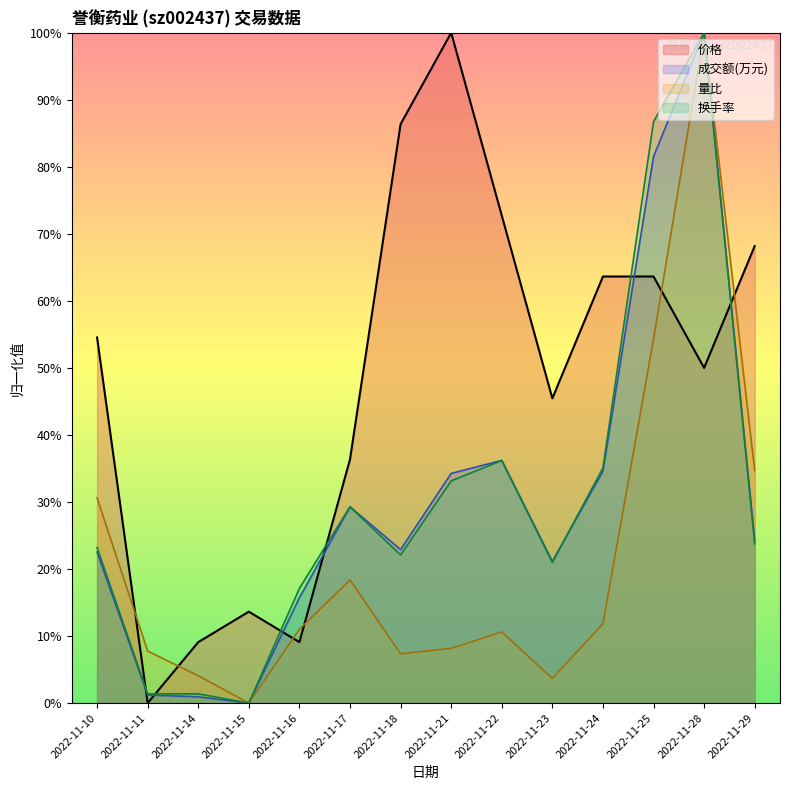

At which category does the chart reach its minimum across all series?

2022-11-11